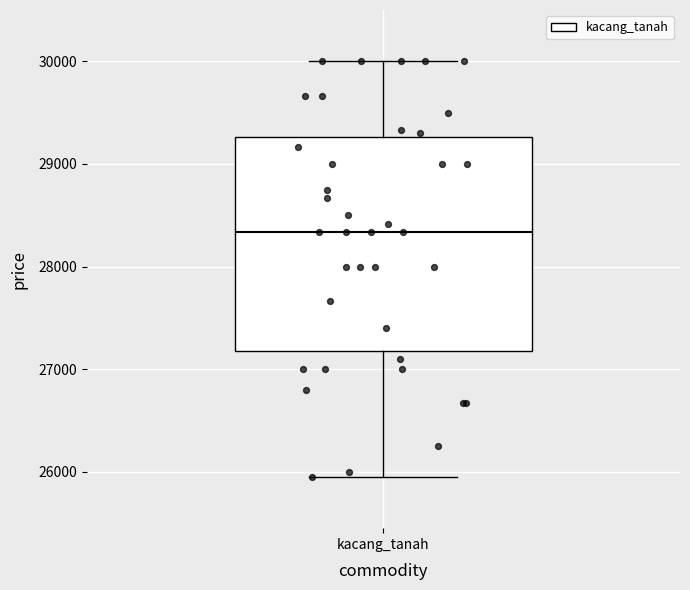

Transcribe this box plot: give where the median line is, the range the box spans, and where the two whiskers end, as read against the y-axis. The values are not printed on the chart, so give them approximately, as read against the axis.

median 28300, box 27200 to 29300, whiskers 26000 to 30000